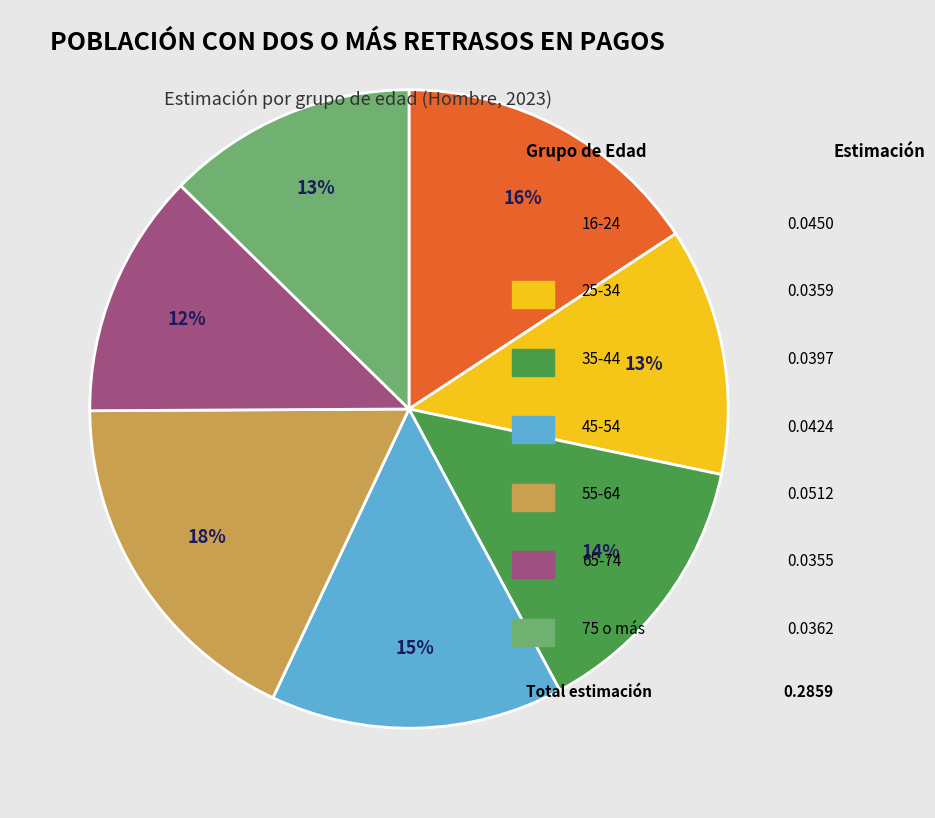

How many segments does this pie chart have?

7